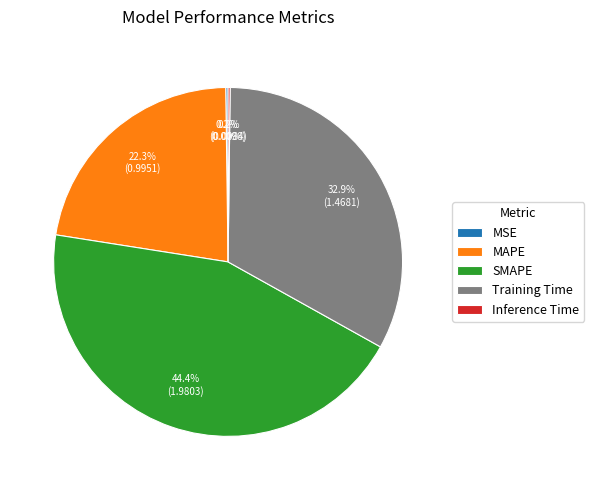

What is the total percentage of MAPE and Training Time?

55.2%